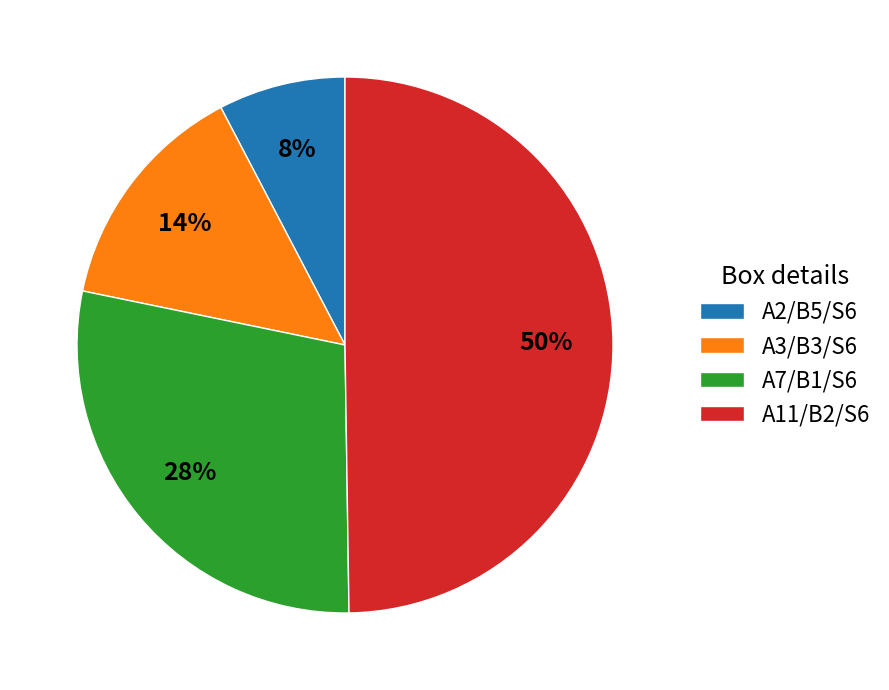

What percentage is the A2/B5/S6 slice, to the nearest percent?

8%